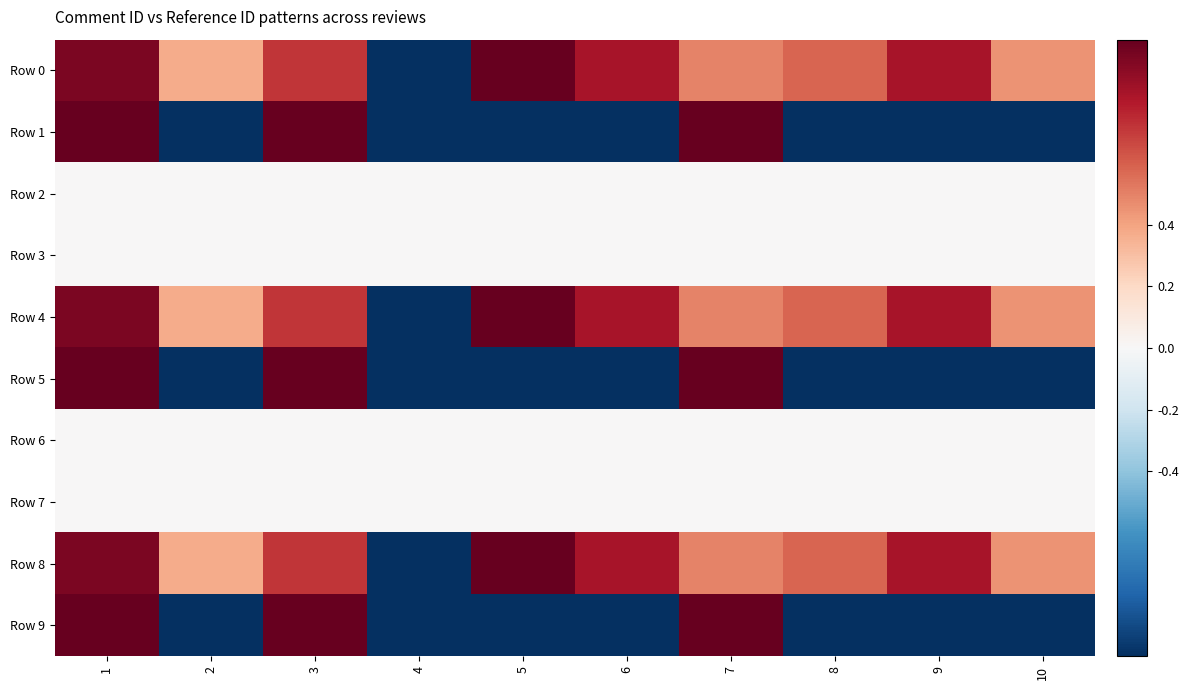

Which category has the lowest value across all series?

4